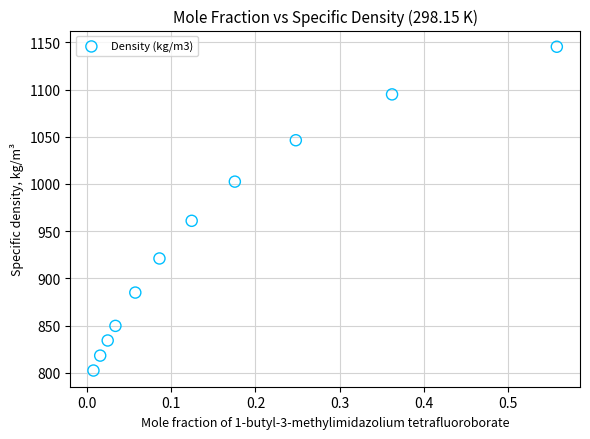

What Y value in the scatter plot is closest to 973?

961.0